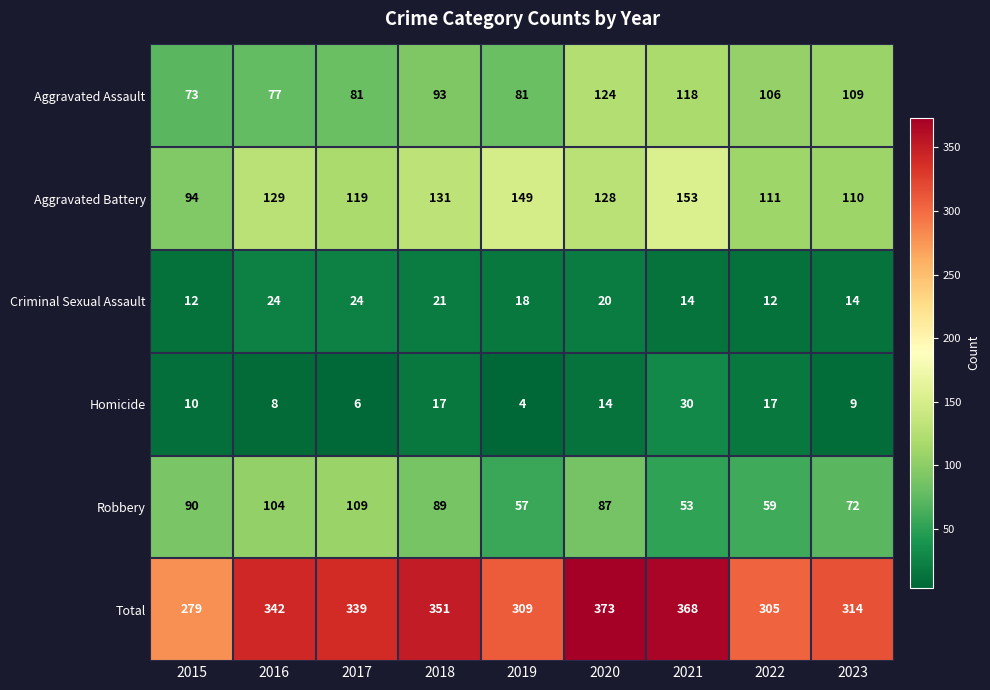

Where is Robbery nearest to the value 81?

2020